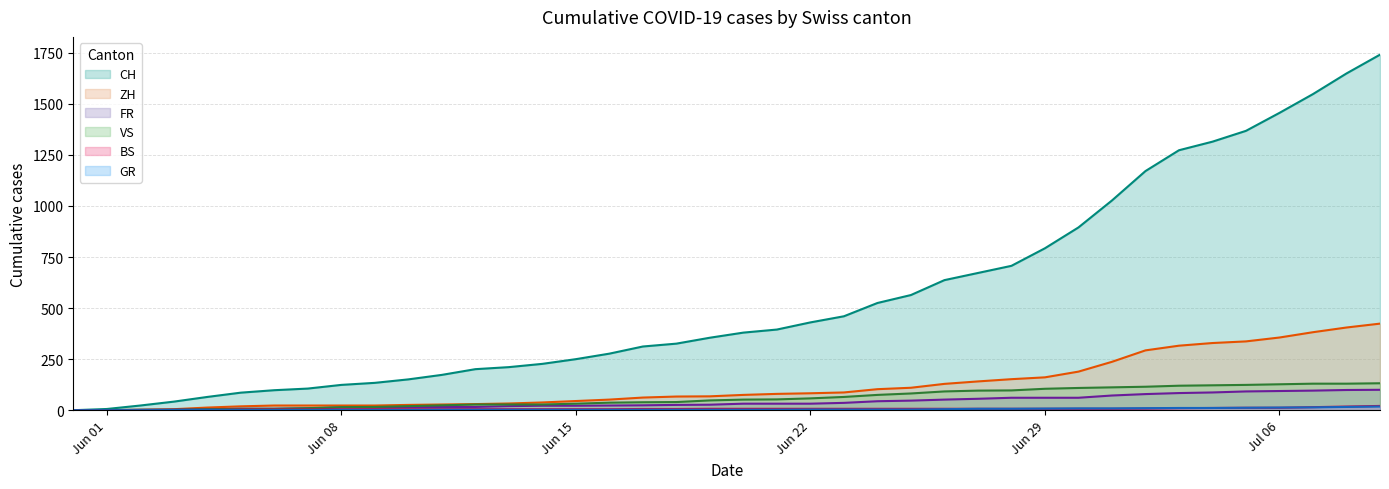

True or false: GR has a value of 1 at 2020-06-09.

False